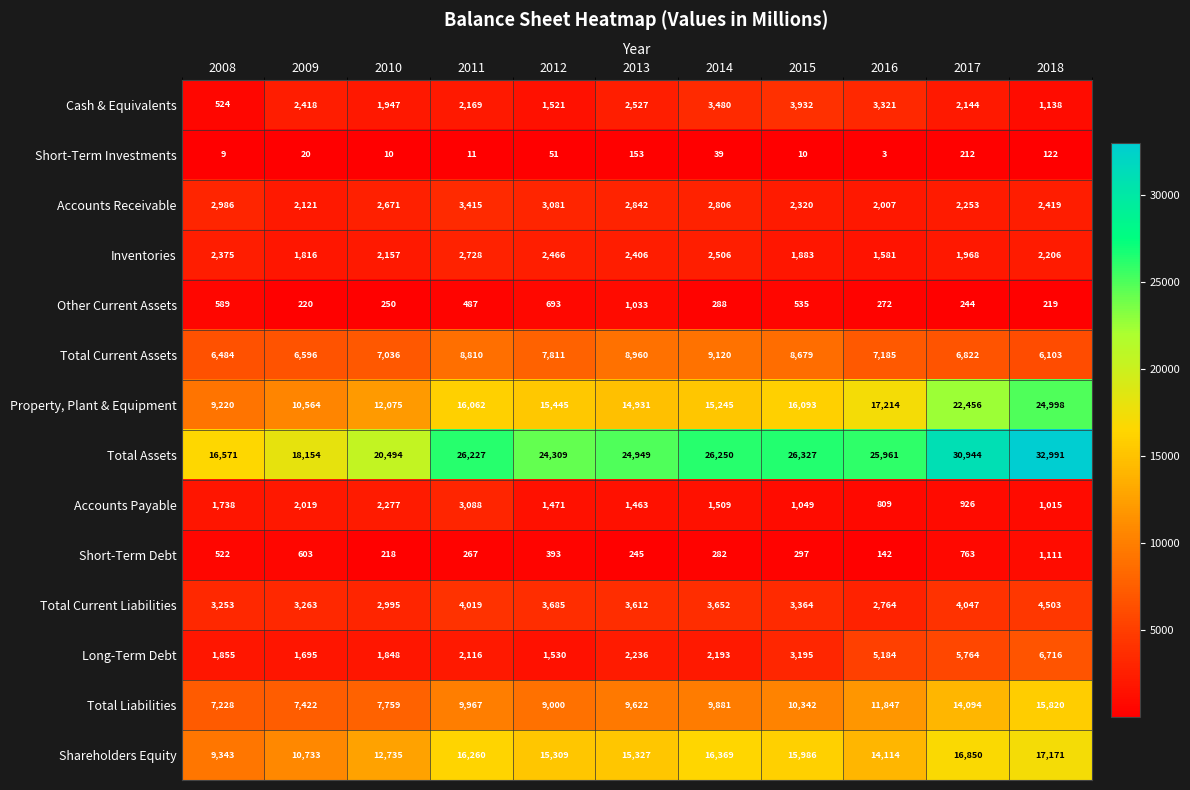

What is the difference between the highest and lowest values at 2015?

26317